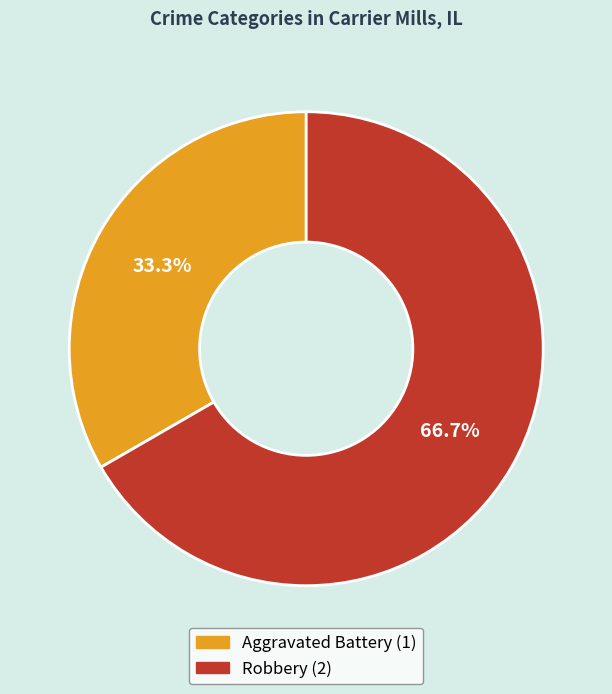

To the nearest percent, what is the difference between the largest and smallest slice percentages?

33%